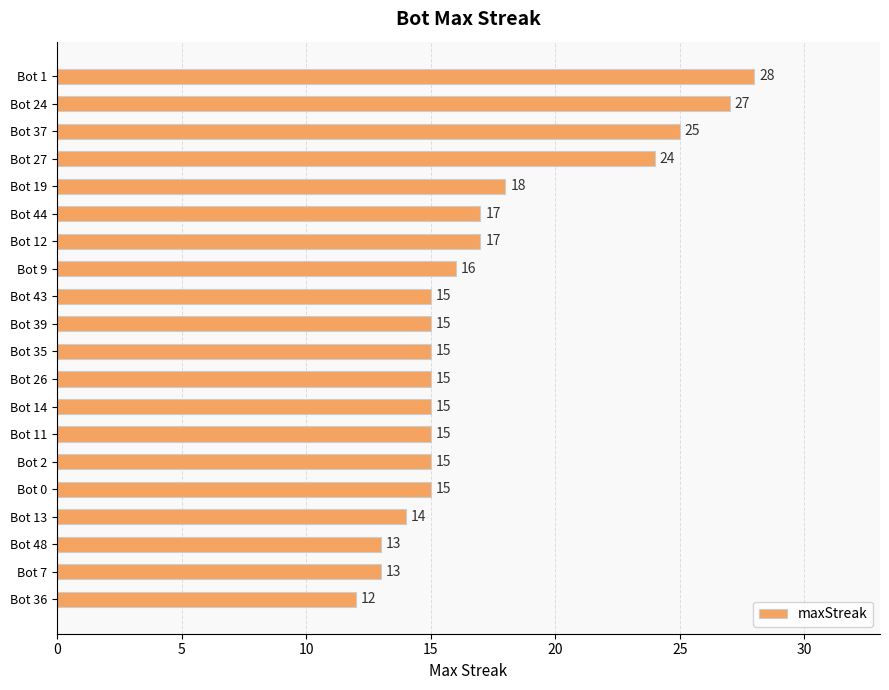

The chart shows a value of 13 at Bot 1. True or false?

False